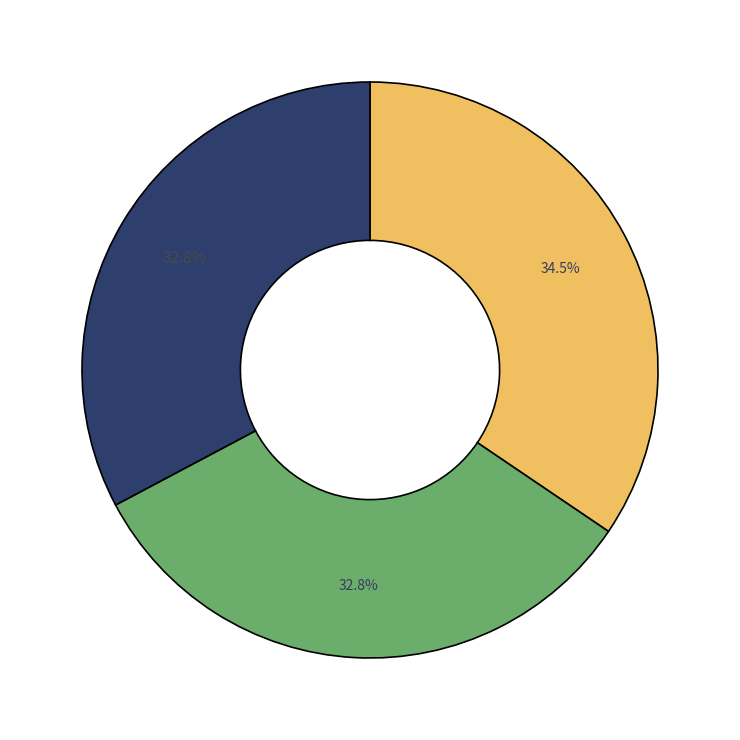

To the nearest percent, what is the difference between the largest and smallest slice percentages?

2%